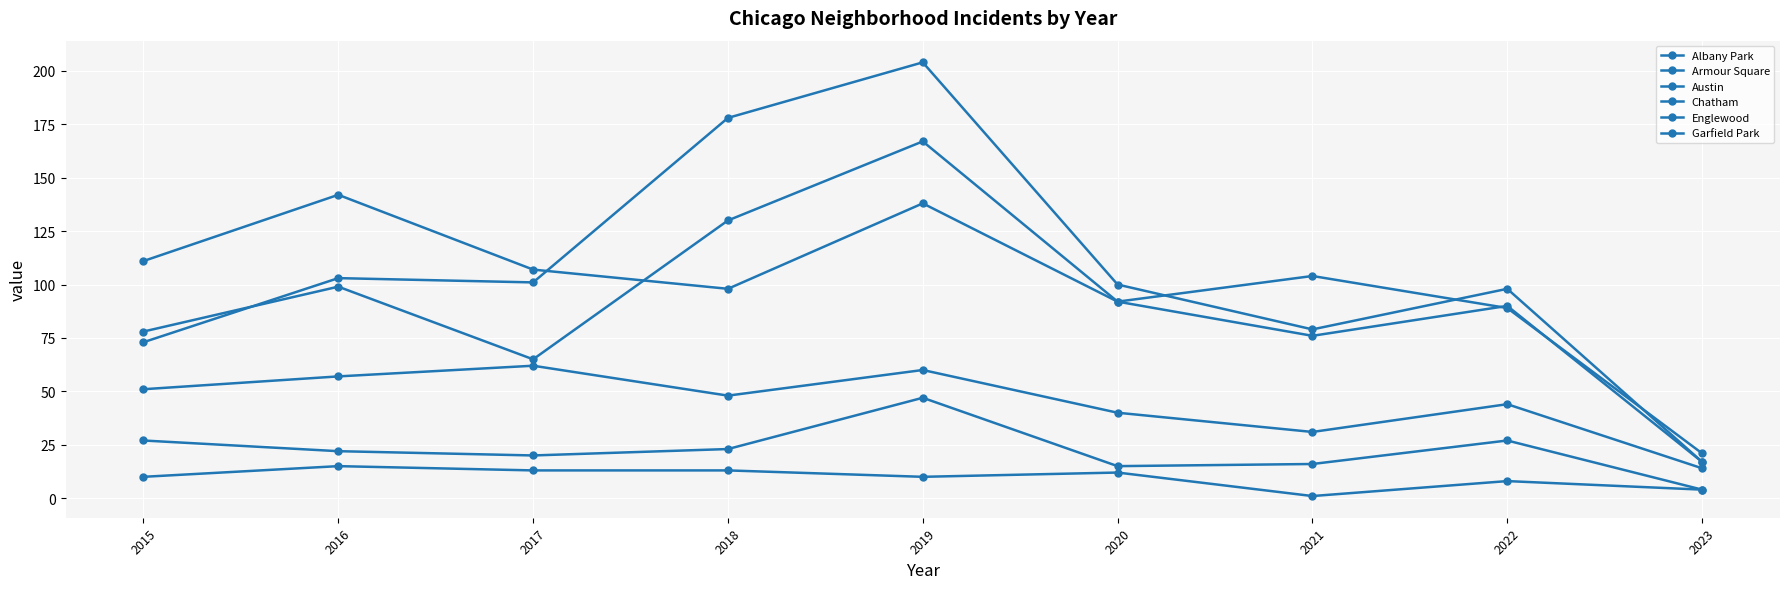

At 2022, list the series in order from largest to smallest.

Garfield Park, Englewood, Austin, Chatham, Armour Square, Albany Park